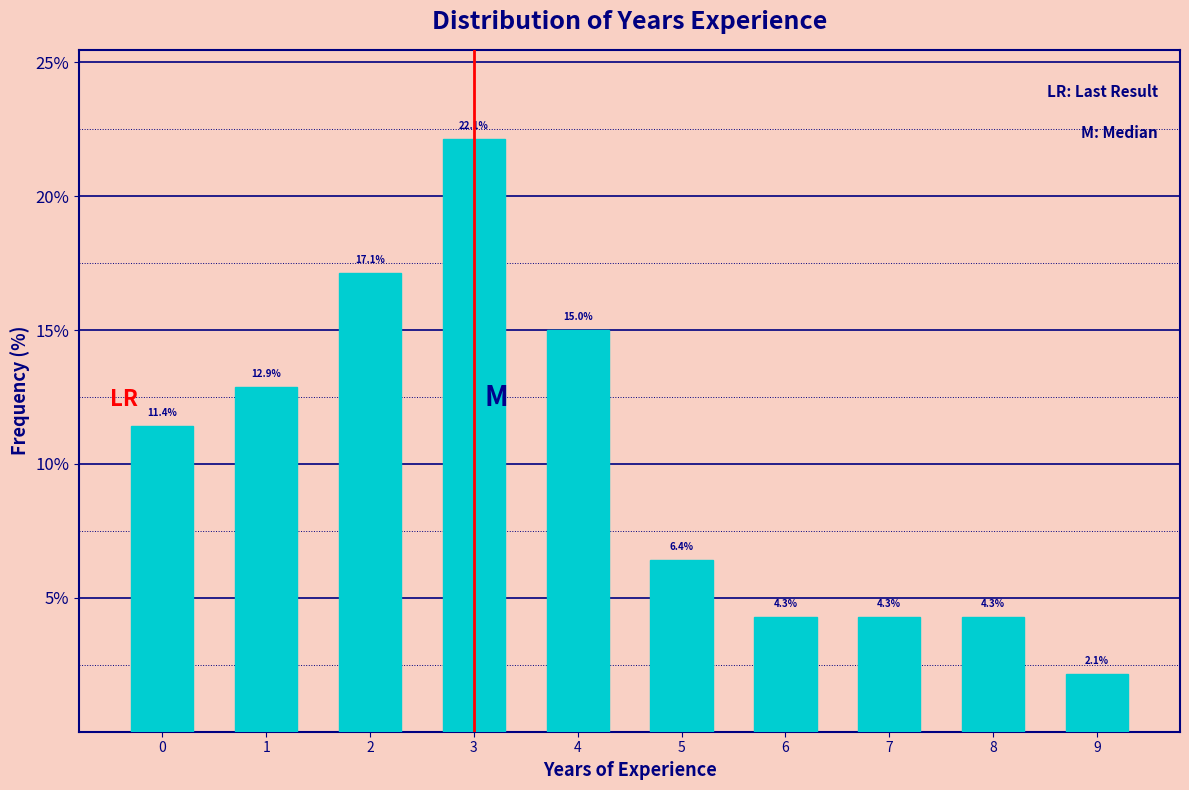

Reading left to right, transcribe all the data shown in this chart.

0=11.4	1=12.9	2=17.1	3=22.1	4=15.0	5=6.4	6=4.3	7=4.3	8=4.3	9=2.1